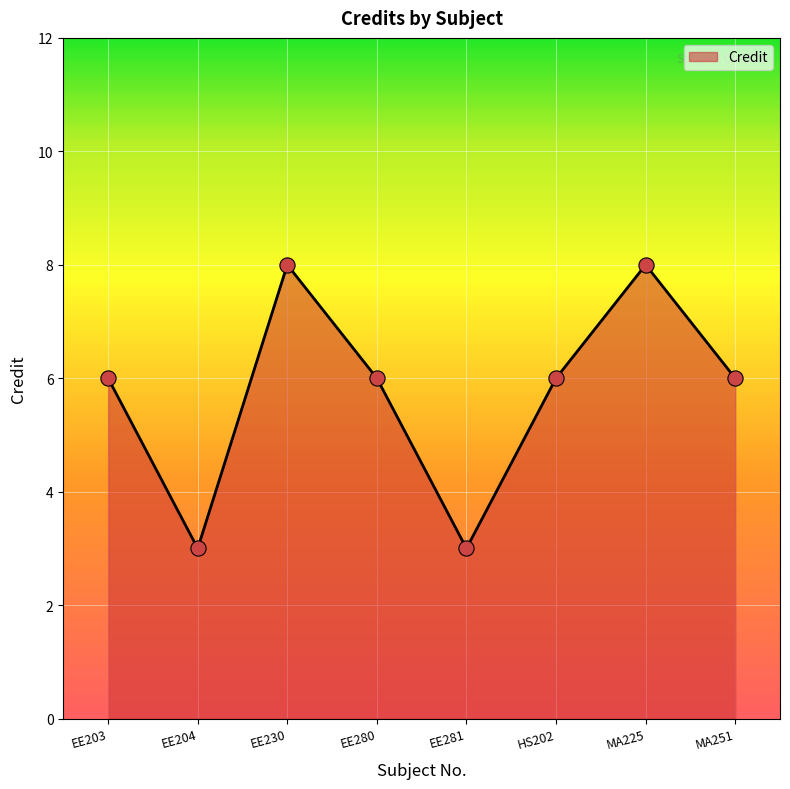

Approximately how many times larger is the value at MA251 compared to EE203?

1.0